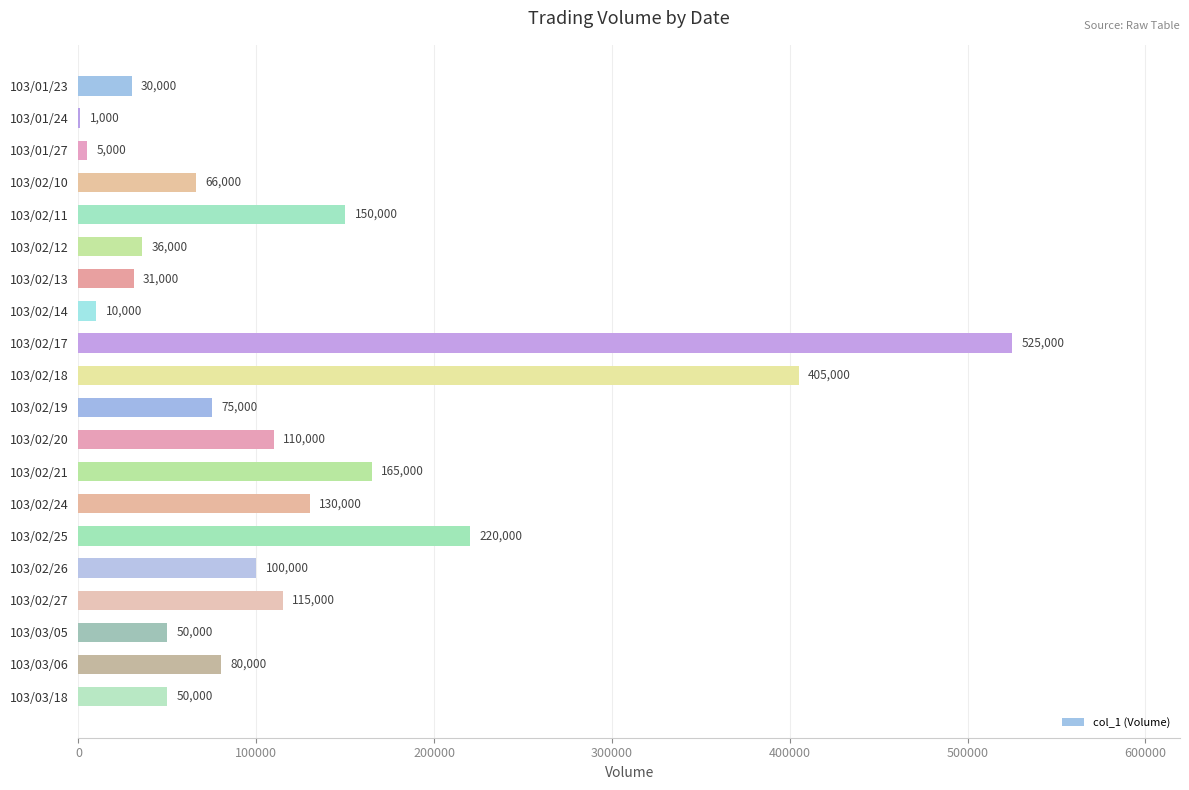

At which category does the chart reach its peak across all series?

103/02/17